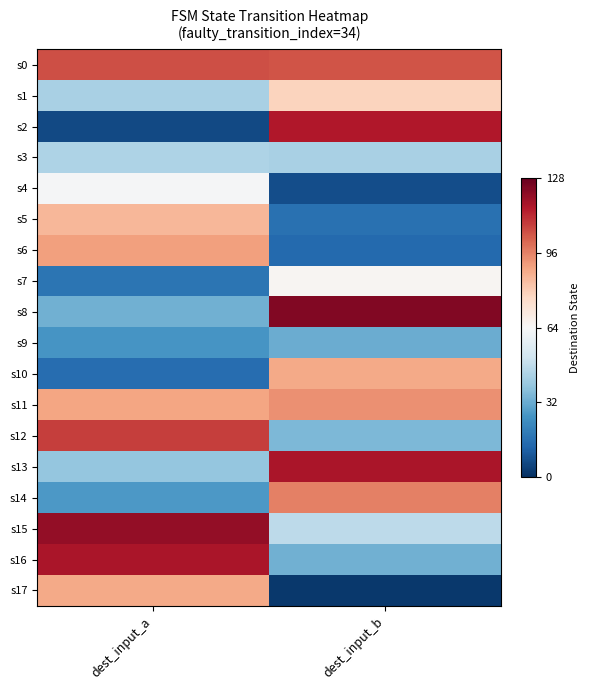

Reading right to left, transcribe all the data shown in this chart.

s0: dest_input_b=104	dest_input_a=105
s1: dest_input_b=78	dest_input_a=43
s2: dest_input_b=115	dest_input_a=6
s3: dest_input_b=43	dest_input_a=44
s4: dest_input_b=7	dest_input_a=63
s5: dest_input_b=16	dest_input_a=85
s6: dest_input_b=14	dest_input_a=90
s7: dest_input_b=65	dest_input_a=17
s8: dest_input_b=123	dest_input_a=33
s9: dest_input_b=32	dest_input_a=26
s10: dest_input_b=88	dest_input_a=15
s11: dest_input_b=93	dest_input_a=89
s12: dest_input_b=35	dest_input_a=108
s13: dest_input_b=116	dest_input_a=39
s14: dest_input_b=96	dest_input_a=27
s15: dest_input_b=47	dest_input_a=120
s16: dest_input_b=33	dest_input_a=116
s17: dest_input_b=2	dest_input_a=88